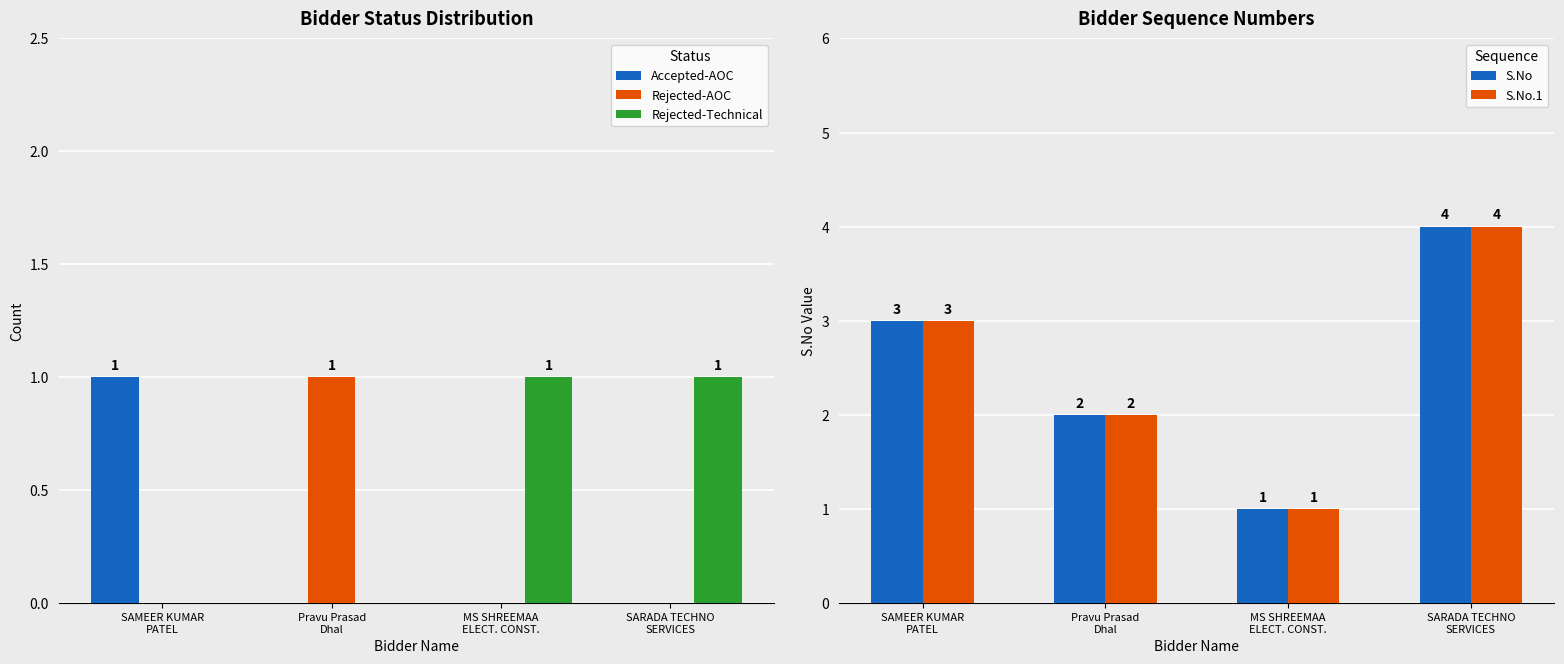

How many Rejected-Technical values are between 0 and 1?

4